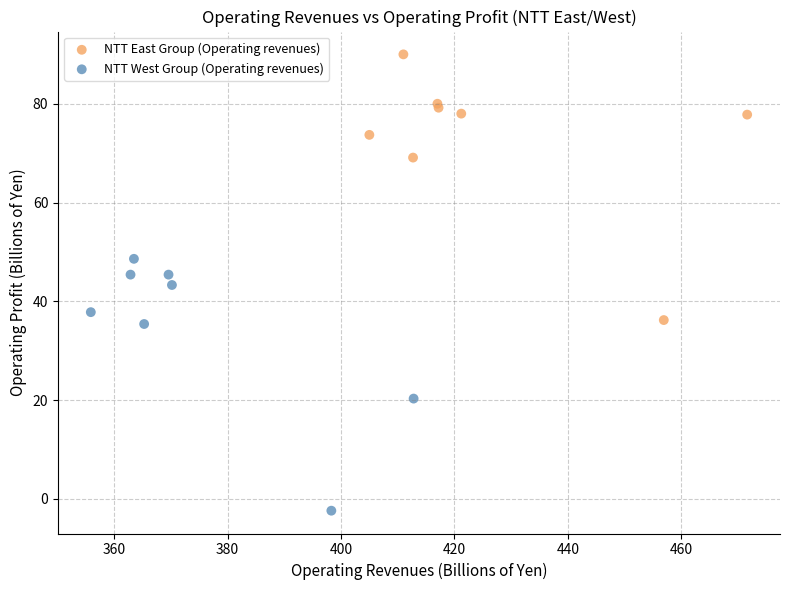

Which series contains the highest Y value?

NTT East Group (Operating revenues)